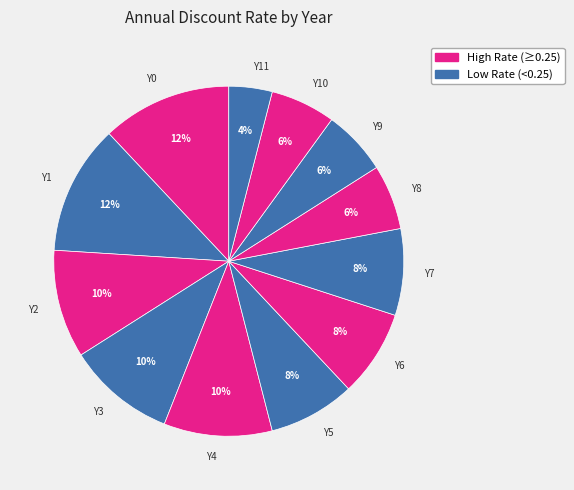

How many segments does this pie chart have?

12